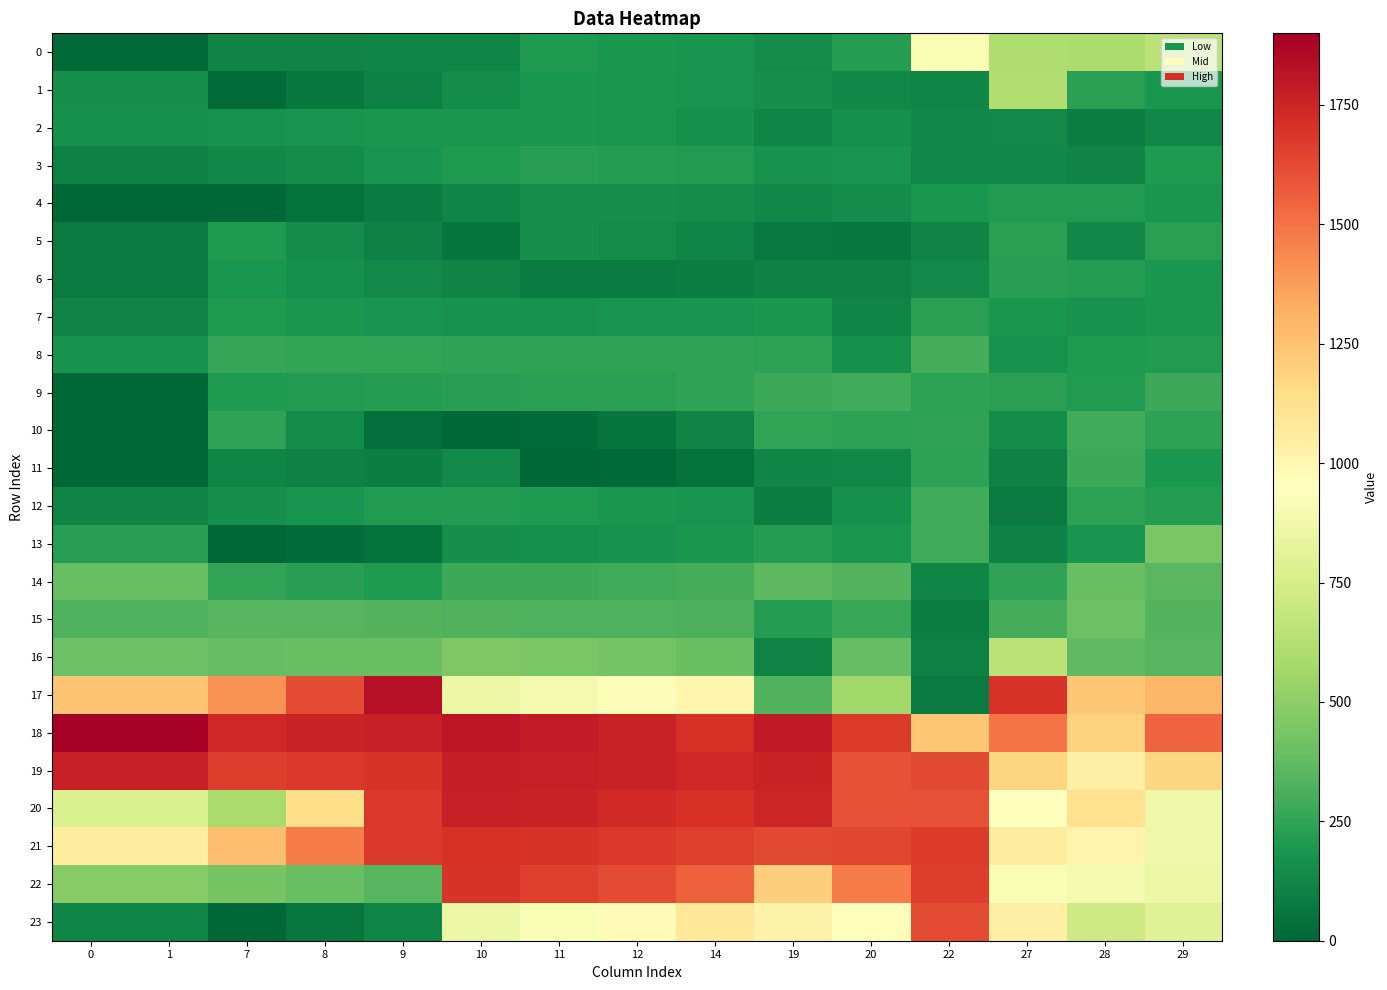

Reading right to left, extract all data points from this chart.

0: 29=650.7	28=597.7	27=602.6	22=916.5	20=221.0	19=151.2	14=184.9	12=198.3	11=205.1	10=126.1	9=121.9	8=117.8	7=113.6	1=9.3	0=9.3
1: 29=190.0	28=232.1	27=614.7	22=120.4	20=128.5	19=156.0	14=179.8	12=189.2	11=194.0	10=150.3	9=106.6	8=62.9	7=19.2	1=161.8	0=161.8
2: 29=132.5	28=94.1	27=138.0	22=128.8	20=168.2	19=121.5	14=169.7	12=188.9	11=198.6	10=192.6	9=186.7	8=180.8	7=174.9	1=168.9	0=168.9
3: 29=203.5	28=113.3	27=132.3	22=130.0	20=185.0	19=171.4	14=207.9	12=222.5	11=229.8	10=204.5	9=179.2	8=153.9	7=128.7	1=103.4	0=103.4
4: 29=192.1	28=208.6	27=212.7	22=192.3	20=153.4	19=130.9	14=149.3	12=156.7	11=160.4	10=121.0	9=81.7	8=42.3	7=3.0	1=0.3	0=0.3
5: 29=233.6	28=132.6	27=236.2	22=114.4	20=62.6	19=70.7	14=125.7	12=147.8	11=158.8	10=56.3	9=105.9	8=155.5	7=205.0	1=79.3	0=79.3
6: 29=186.9	28=217.8	27=226.2	22=134.8	20=104.4	19=108.5	14=92.1	12=85.5	11=82.3	10=114.2	9=140.3	8=166.5	7=192.6	1=78.8	0=78.8
7: 29=193.0	28=176.3	27=187.8	22=234.3	20=124.9	19=198.3	14=184.4	12=178.8	11=176.0	10=173.2	9=184.6	8=195.9	7=207.3	1=112.6	0=112.6
8: 29=212.2	28=207.5	27=171.9	22=298.1	20=170.3	19=243.9	14=246.4	12=247.4	11=247.9	10=248.4	9=253.0	8=257.5	7=262.0	1=171.5	0=171.5
9: 29=278.0	28=210.1	27=235.8	22=242.1	20=289.8	19=276.5	14=247.5	12=235.9	11=230.1	10=224.3	9=218.5	8=212.7	7=206.9	1=1.0	0=1.0
10: 29=241.0	28=296.1	27=150.7	22=251.0	20=241.7	19=257.4	14=114.8	12=57.8	11=29.3	10=0.8	9=36.6	8=142.6	7=248.5	1=6.1	0=6.1
11: 29=194.7	28=275.7	27=110.1	22=239.0	20=128.0	19=125.6	14=39.1	12=13.6	11=0.8	10=135.4	9=94.2	8=108.8	7=123.4	1=0.9	0=0.9
12: 29=219.2	28=242.4	27=74.7	22=288.3	20=166.4	19=94.0	14=185.5	12=197.4	11=203.3	10=209.2	9=211.0	8=184.6	7=158.3	1=115.4	0=115.4
13: 29=442.1	28=179.4	27=110.3	22=292.8	20=189.9	19=218.4	14=190.8	12=175.3	11=167.6	10=159.9	9=45.4	8=24.9	7=4.4	1=227.7	0=227.7
14: 29=350.0	28=393.9	27=245.1	22=125.5	20=338.0	19=356.4	14=298.9	12=286.9	11=280.9	10=274.8	9=203.7	8=228.1	7=252.6	1=393.1	0=393.1
15: 29=334.1	28=401.4	27=298.5	22=90.4	20=268.6	19=220.0	14=312.8	12=319.7	11=323.2	10=326.7	9=337.8	8=342.7	7=347.6	1=324.6	0=324.6
16: 29=346.2	28=366.0	27=652.0	22=97.4	20=382.4	19=116.6	14=398.7	12=429.1	11=444.4	10=459.6	9=394.6	8=389.3	7=384.1	1=406.7	0=406.7
17: 29=1294.1	28=1238.9	27=1694.2	22=79.7	20=561.0	19=327.5	14=1004.2	12=931.1	11=894.6	10=858.0	9=1831.0	8=1619.8	7=1408.7	1=1246.4	0=1246.4
18: 29=1544.7	28=1194.2	27=1492.4	22=1236.4	20=1670.2	19=1796.0	14=1712.2	12=1759.3	11=1782.8	10=1806.4	9=1767.0	8=1752.5	7=1738.0	1=1885.8	0=1885.8
19: 29=1175.1	28=1041.2	27=1179.1	22=1632.4	20=1601.5	19=1756.1	14=1741.8	12=1760.6	11=1770.0	10=1779.4	9=1695.0	8=1681.2	7=1667.3	1=1772.5	0=1772.5
20: 29=869.2	28=1124.2	27=956.9	22=1609.1	20=1600.0	19=1746.5	14=1700.0	12=1736.0	11=1754.0	10=1771.9	9=1684.5	8=1137.7	7=591.0	1=775.0	0=775.0
21: 29=869.1	28=1014.4	27=1066.5	22=1672.0	20=1636.4	19=1631.8	14=1658.9	12=1681.3	11=1692.6	10=1703.8	9=1681.6	8=1475.0	7=1268.3	1=1061.6	0=1061.6
22: 29=855.6	28=897.7	27=916.4	22=1664.8	20=1476.4	19=1204.7	14=1557.6	12=1624.9	11=1658.5	10=1692.2	9=347.5	8=391.5	7=435.6	1=479.6	0=479.6
23: 29=797.1	28=720.0	27=1039.1	22=1622.3	20=962.4	19=1026.6	14=1091.5	12=976.0	11=918.2	10=860.5	9=121.0	8=61.6	7=2.2	1=123.4	0=123.4